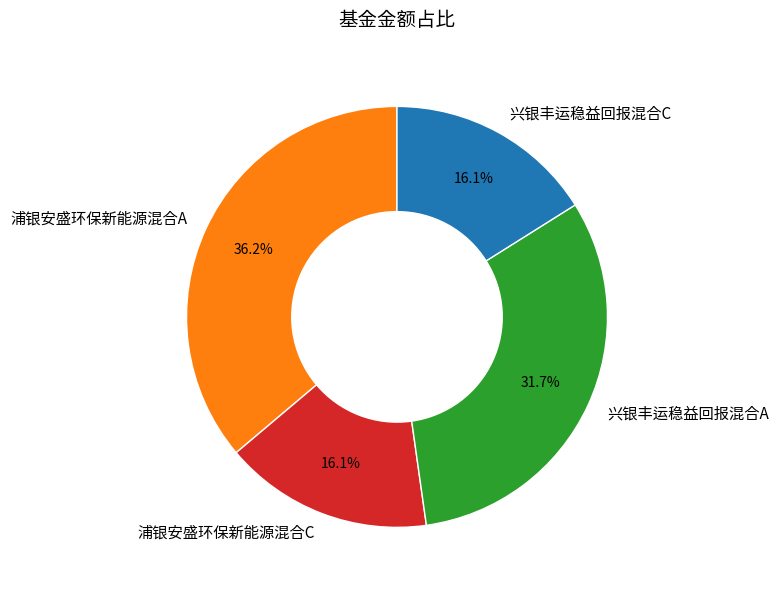

Which category has the biggest portion of the pie?

浦银安盛环保新能源混合A